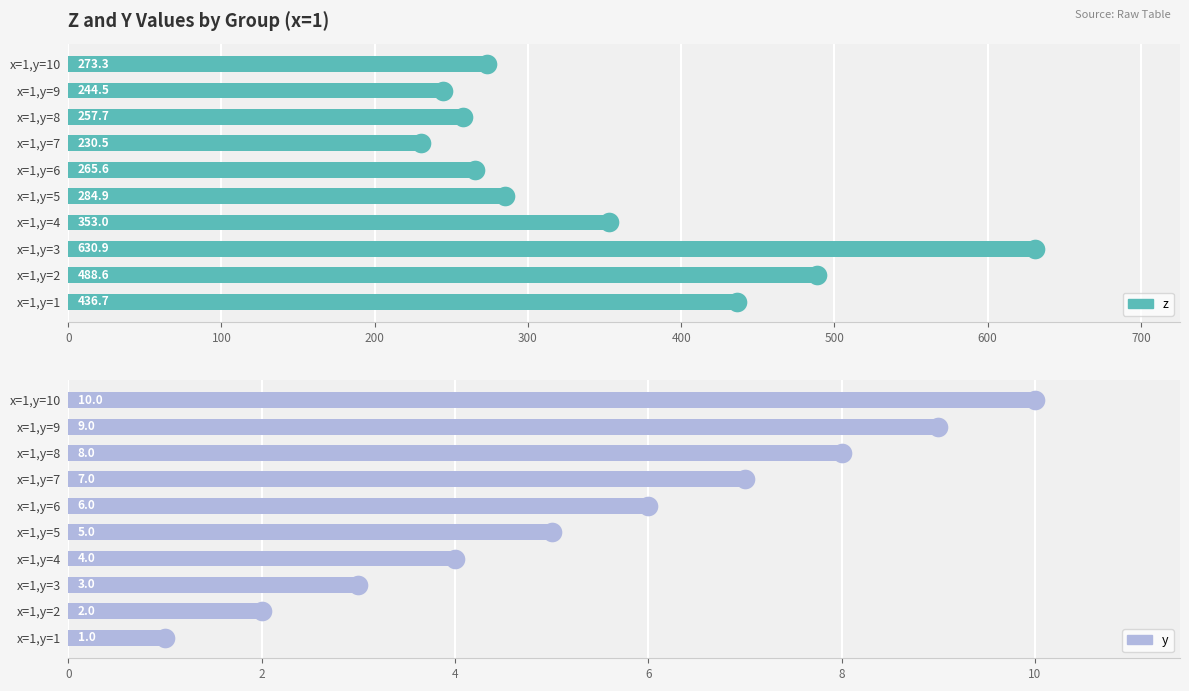

Which series contains the lowest Y value?

y